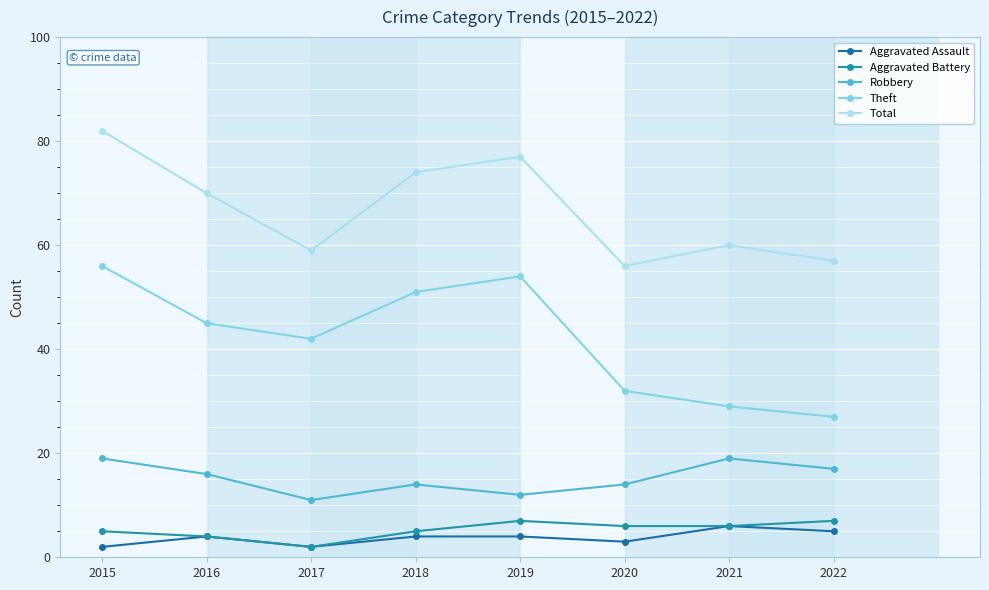

Rank the series at 2020 from lowest to highest value.

Aggravated Assault, Aggravated Battery, Robbery, Theft, Total